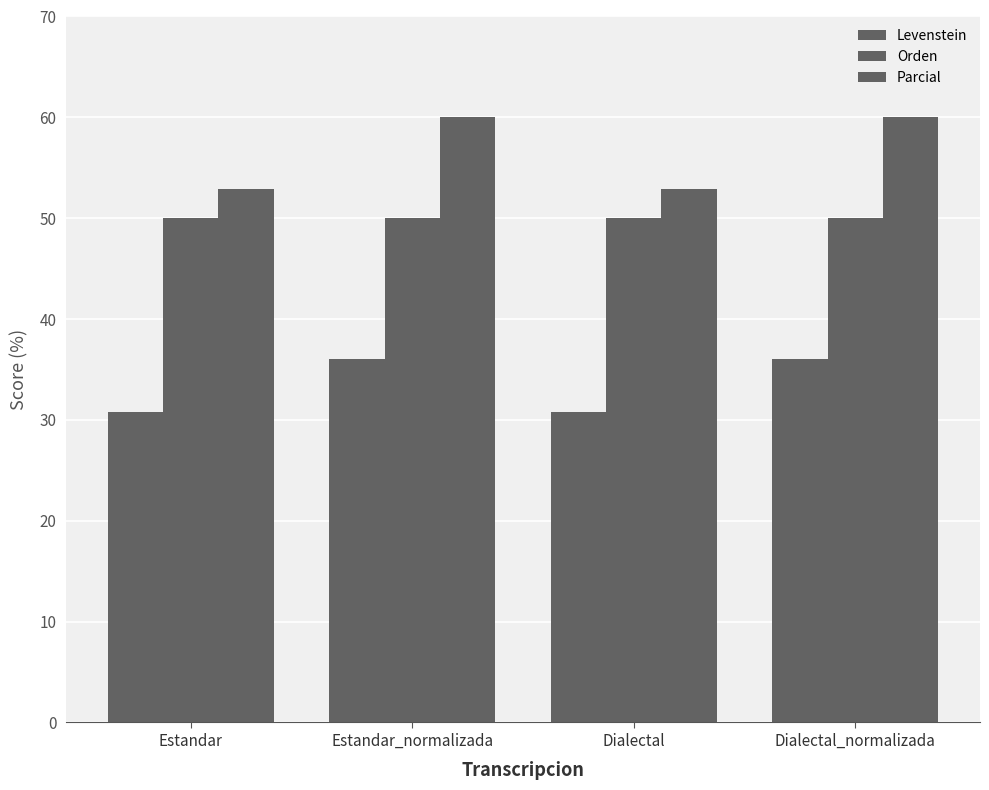

How many groups of bars are there?

4